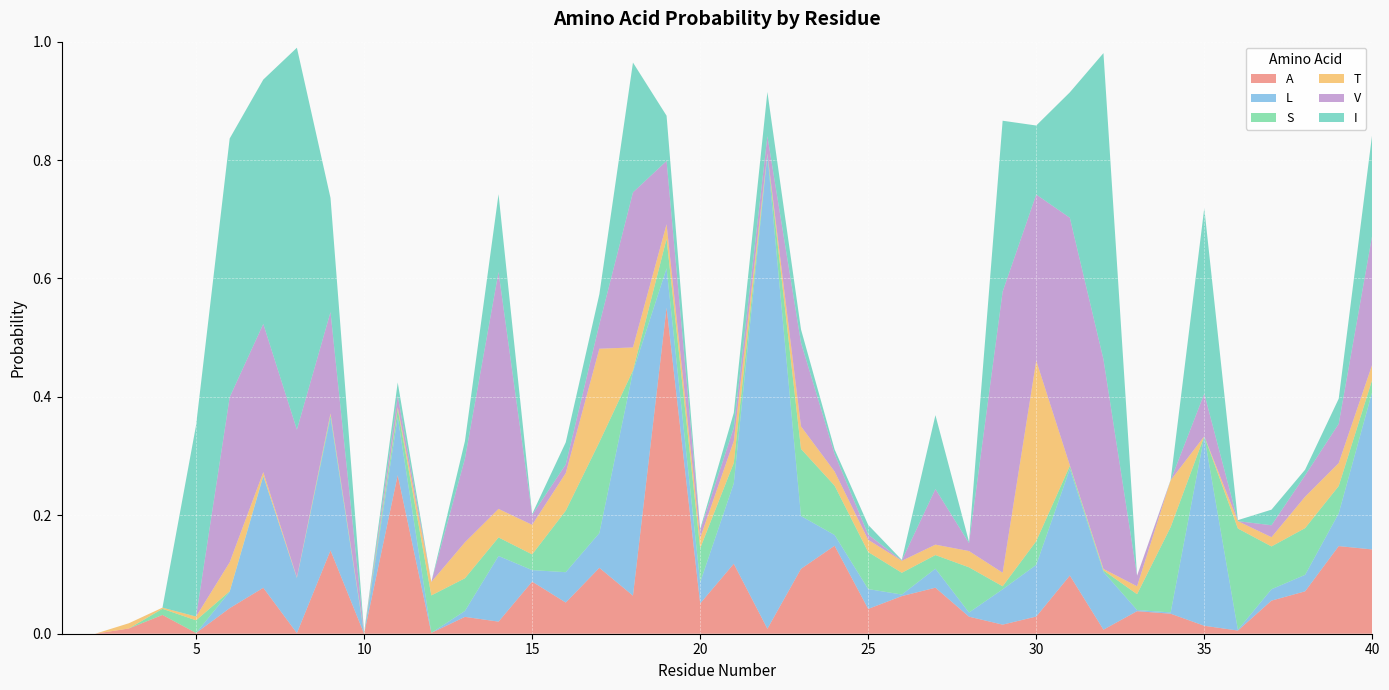

Reading right to left, extract all data points from this chart.

A: 40=0.1	39=0.1	38=0.1	37=0.1	36=0.0	35=0.0	34=0.0	33=0.0	32=0.0	31=0.1	30=0.0	29=0.0	28=0.0	27=0.1	26=0.1	25=0.0	24=0.1	23=0.1	22=0.0	21=0.1	20=0.1	19=0.6	18=0.1	17=0.1	16=0.1	15=0.1	14=0.0	13=0.0	12=0.0	11=0.3	10=0.0	9=0.1	8=0.0	7=0.1	6=0.0	5=0.0	4=0.0	3=0.0	2=0.0	1=0.0
L: 40=0.3	39=0.1	38=0.0	37=0.0	36=0.0	35=0.3	34=0.0	33=0.0	32=0.1	31=0.2	30=0.1	29=0.1	28=0.0	27=0.0	26=0.0	25=0.0	24=0.0	23=0.1	22=0.8	21=0.1	20=0.0	19=0.1	18=0.4	17=0.1	16=0.1	15=0.0	14=0.1	13=0.0	12=0.0	11=0.1	10=0.0	9=0.2	8=0.1	7=0.2	6=0.0	5=0.0	4=0.0	3=0.0	2=0.0	1=0.0
S: 40=0.0	39=0.0	38=0.1	37=0.1	36=0.2	35=0.0	34=0.1	33=0.0	32=0.0	31=0.0	30=0.0	29=0.0	28=0.1	27=0.0	26=0.0	25=0.1	24=0.1	23=0.1	22=0.0	21=0.0	20=0.1	19=0.0	18=0.0	17=0.2	16=0.1	15=0.0	14=0.0	13=0.1	12=0.1	11=0.0	10=0.0	9=0.0	8=0.0	7=0.0	6=0.0	5=0.0	4=0.0	3=0.0	2=0.0	1=0.0
T: 40=0.0	39=0.0	38=0.1	37=0.0	36=0.0	35=0.0	34=0.1	33=0.0	32=0.0	31=0.0	30=0.3	29=0.0	28=0.0	27=0.0	26=0.0	25=0.0	24=0.0	23=0.0	22=0.0	21=0.0	20=0.0	19=0.0	18=0.0	17=0.2	16=0.1	15=0.0	14=0.0	13=0.1	12=0.0	11=0.0	10=0.0	9=0.0	8=0.0	7=0.0	6=0.0	5=0.0	4=0.0	3=0.0	2=0.0	1=0.0
V: 40=0.2	39=0.1	38=0.0	37=0.0	36=0.0	35=0.1	34=0.0	33=0.0	32=0.4	31=0.4	30=0.3	29=0.5	28=0.0	27=0.1	26=0.0	25=0.0	24=0.0	23=0.1	22=0.0	21=0.0	20=0.0	19=0.1	18=0.3	17=0.0	16=0.0	15=0.0	14=0.4	13=0.1	12=0.0	11=0.0	10=0.0	9=0.2	8=0.2	7=0.3	6=0.3	5=0.0	4=0.0	3=0.0	2=0.0	1=0.0
I: 40=0.2	39=0.0	38=0.0	37=0.0	36=0.0	35=0.3	34=0.0	33=0.0	32=0.5	31=0.2	30=0.1	29=0.3	28=0.0	27=0.1	26=0.0	25=0.0	24=0.0	23=0.0	22=0.1	21=0.0	20=0.0	19=0.1	18=0.2	17=0.1	16=0.0	15=0.0	14=0.1	13=0.0	12=0.0	11=0.0	10=0.0	9=0.2	8=0.6	7=0.4	6=0.4	5=0.3	4=0.0	3=0.0	2=0.0	1=0.0